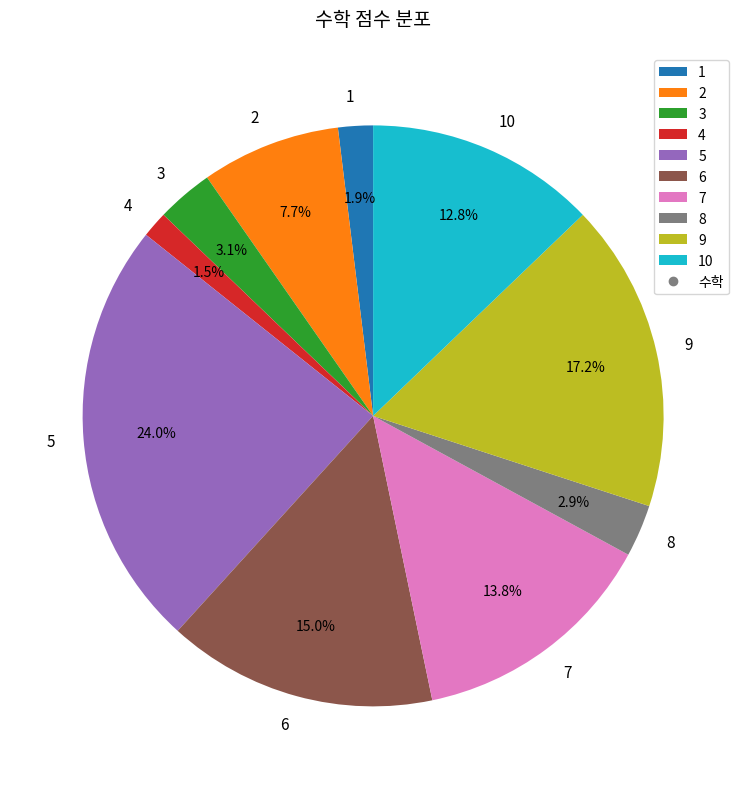

Which slice is the largest?

5